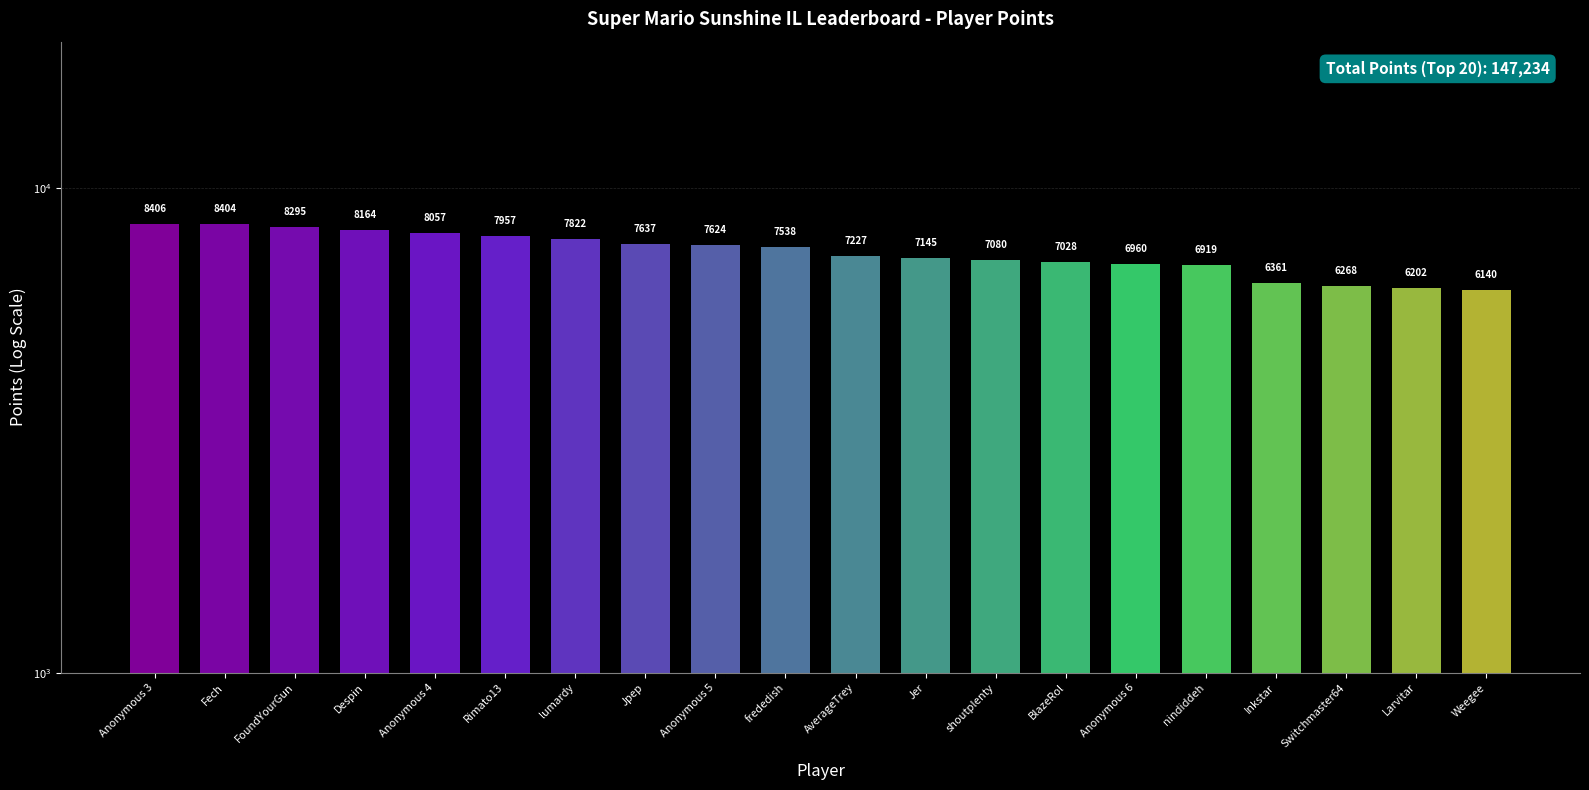

Which category has the lowest value across all series?

Weegee